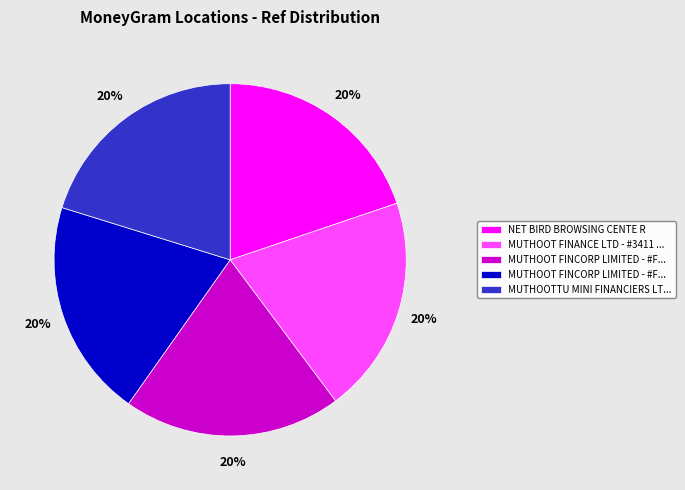

To the nearest percent, what is the average slice percentage?

20%